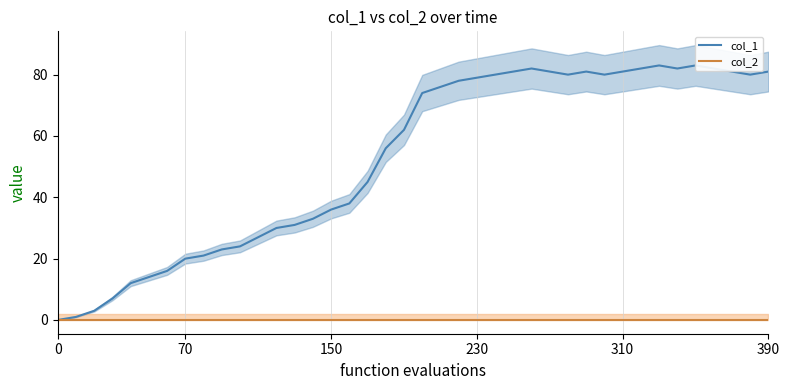

Between 25 and 15, which is larger?

25